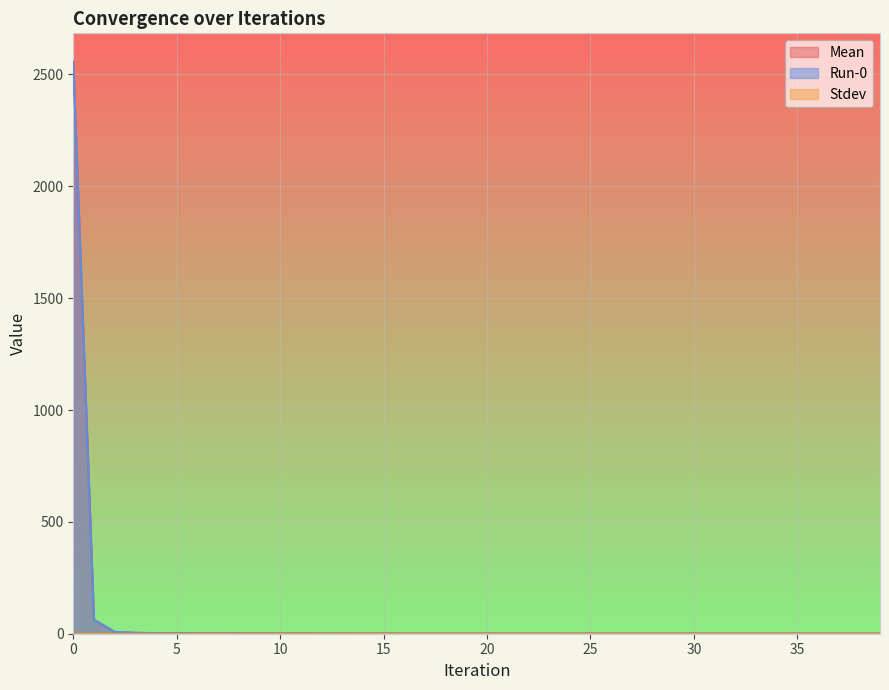

Between 30 and 23, which is larger?

23